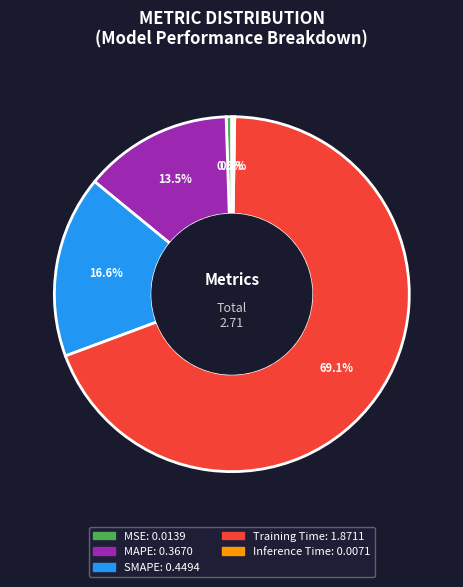

How much of the chart is everything except SMAPE?

83.4%